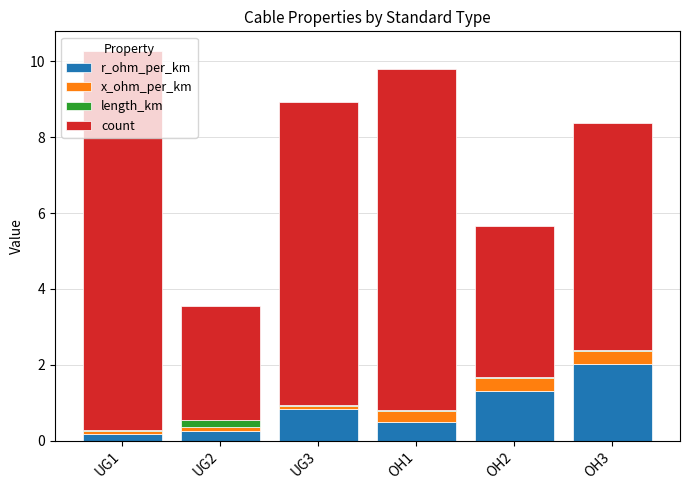

What is the sum of all r_ohm_per_km values?

5.1